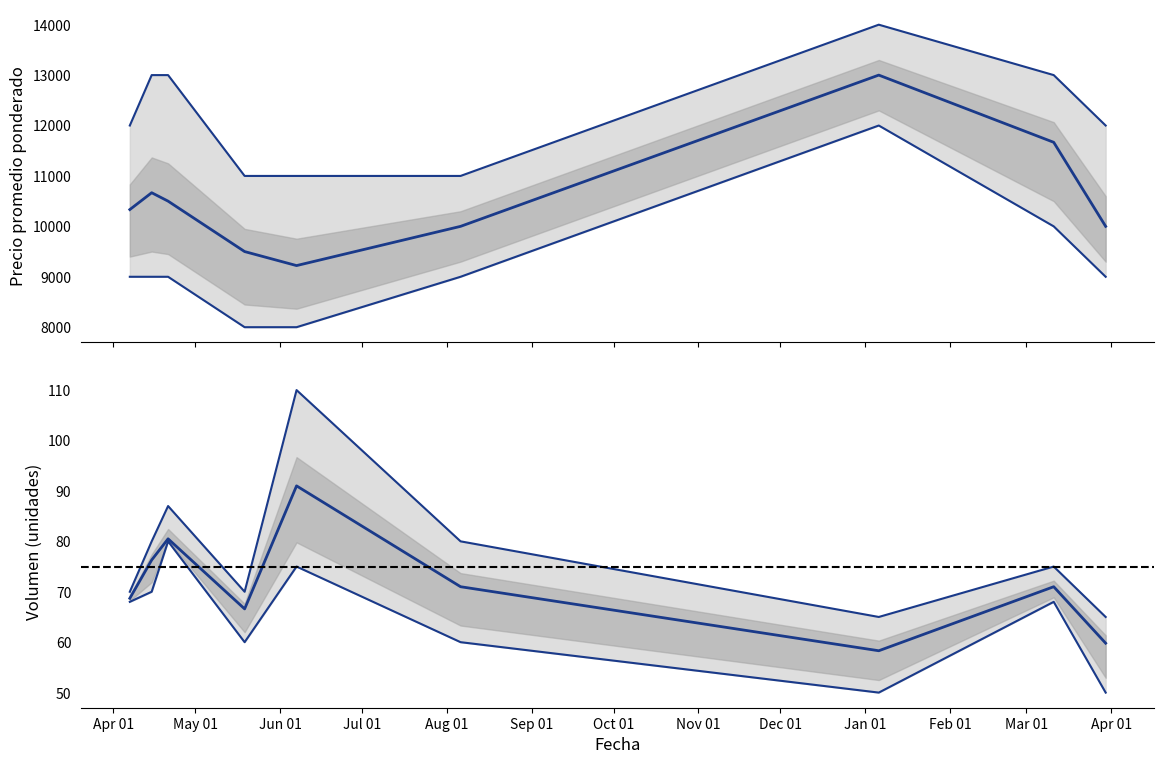

What is the lowest value of the Precio promedio ponderado series?

9222